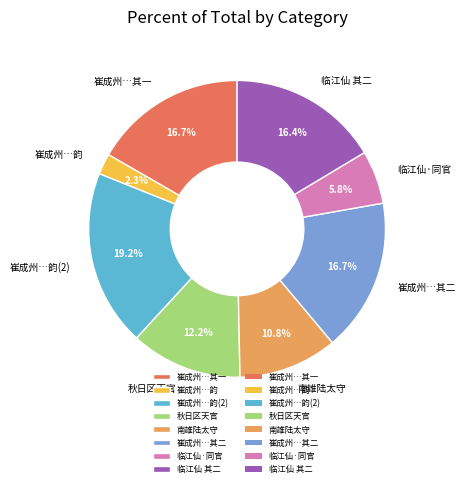

How many segments does this pie chart have?

8